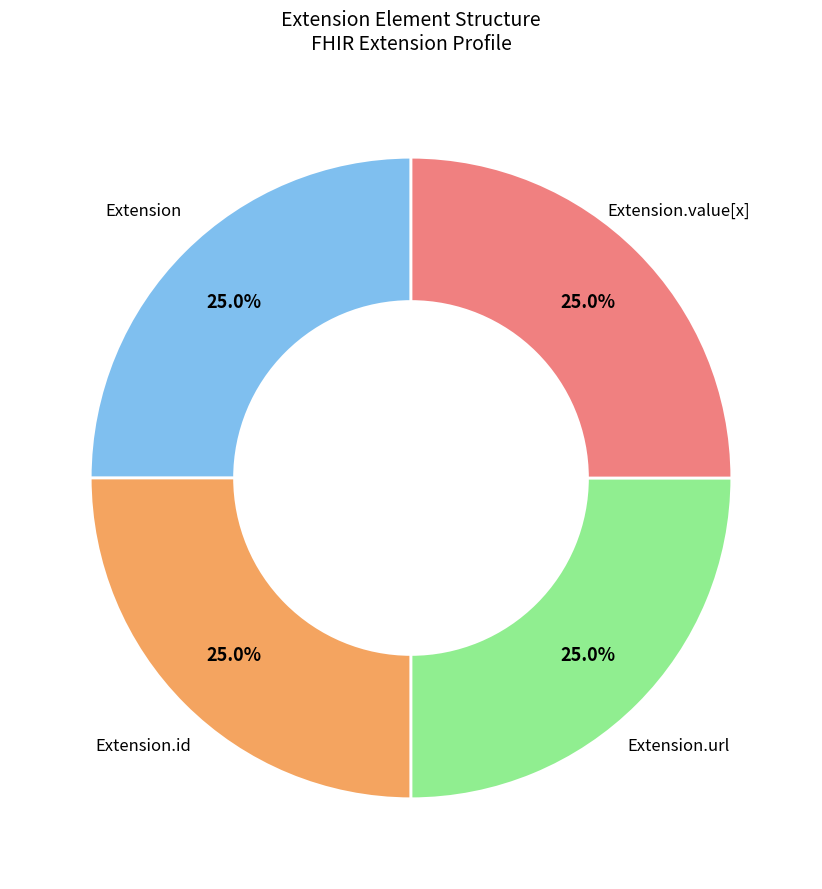

Does any single category account for the majority?

No